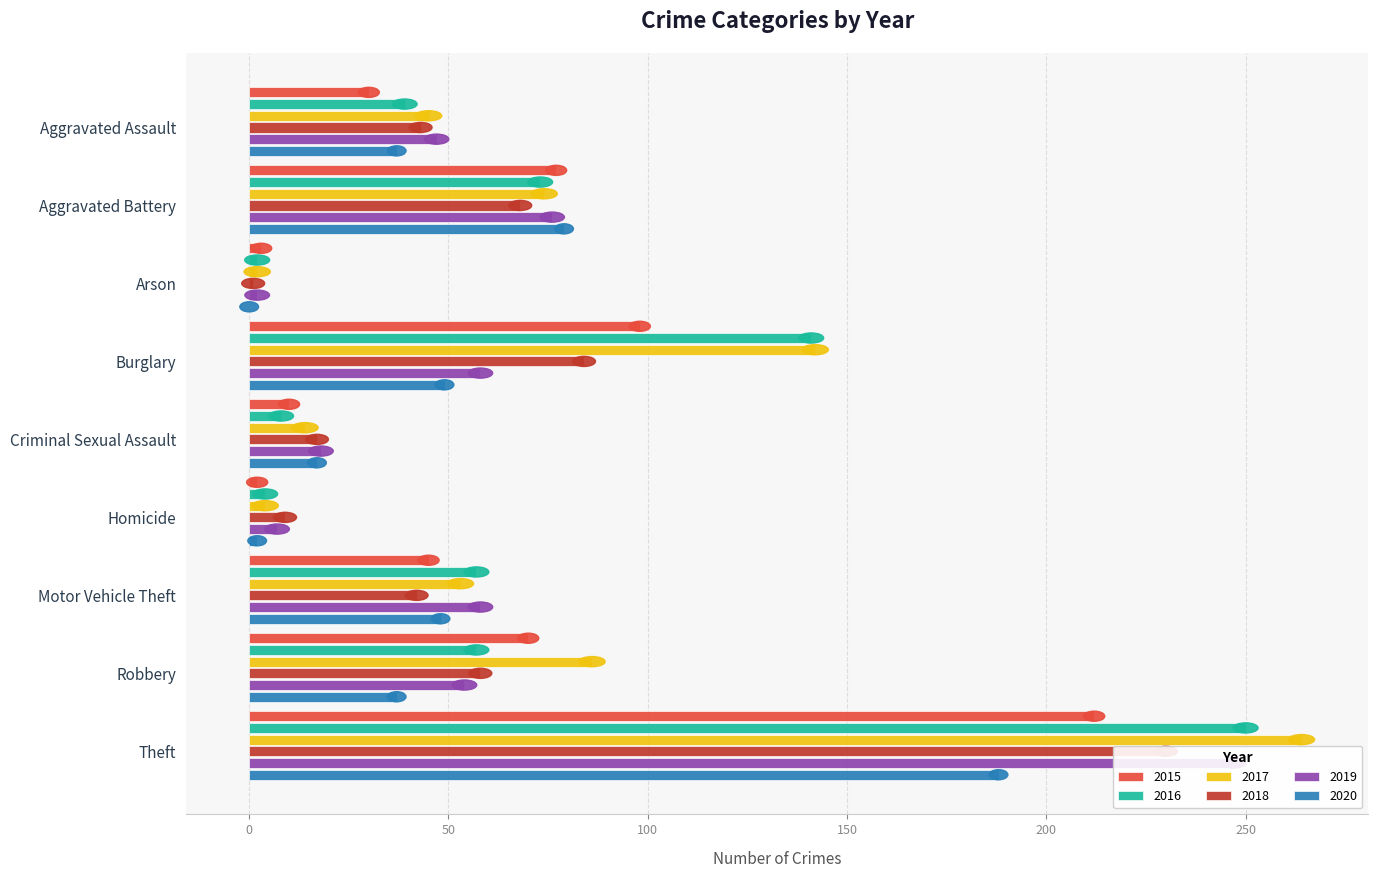

The 2016 series shows 118 at Aggravated Battery. True or false?

False